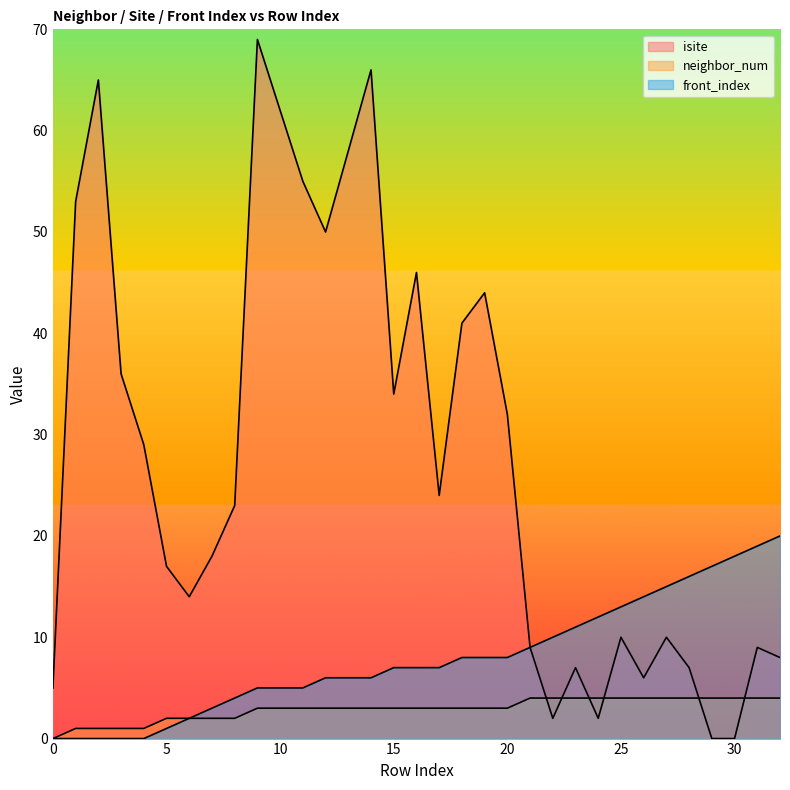

True or false: neighbor_num has more than 1 points higher than both neighbors.

False